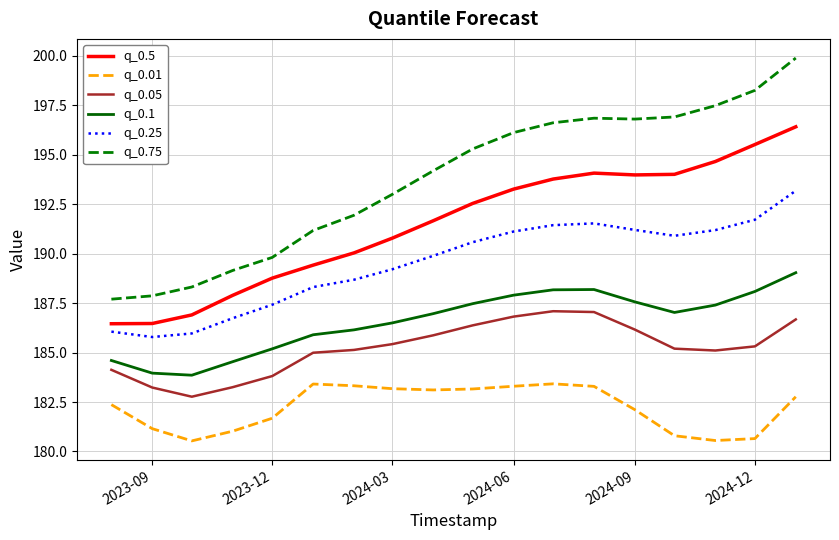

True or false: q_0.5 and q_0.1 cross at least once.

False